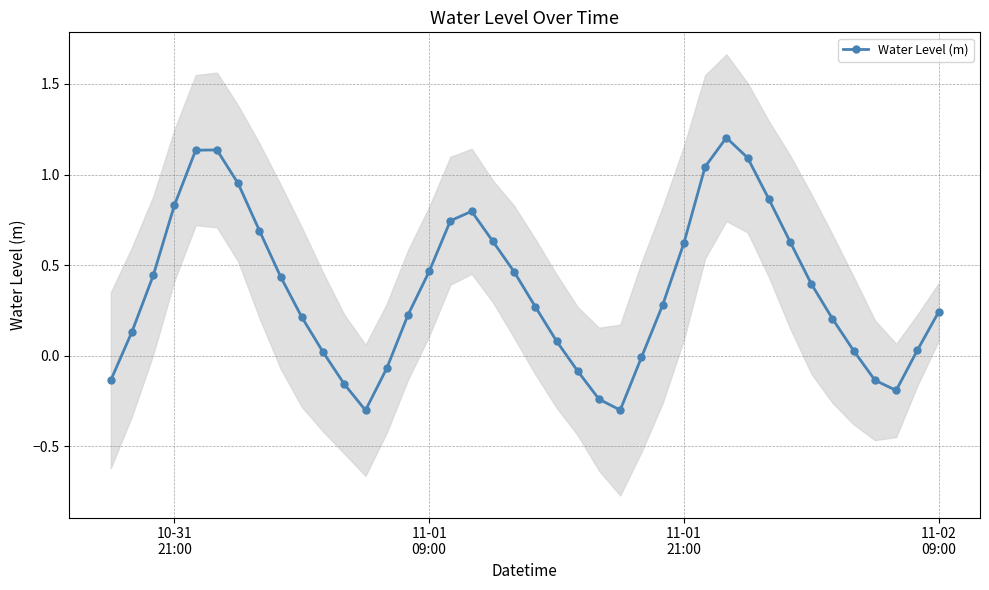

Does the chart have visible grid lines?

Yes